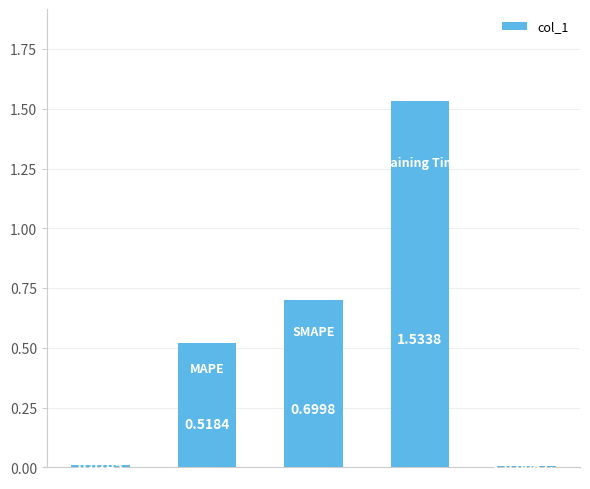

What is the sum of all values?

2.8